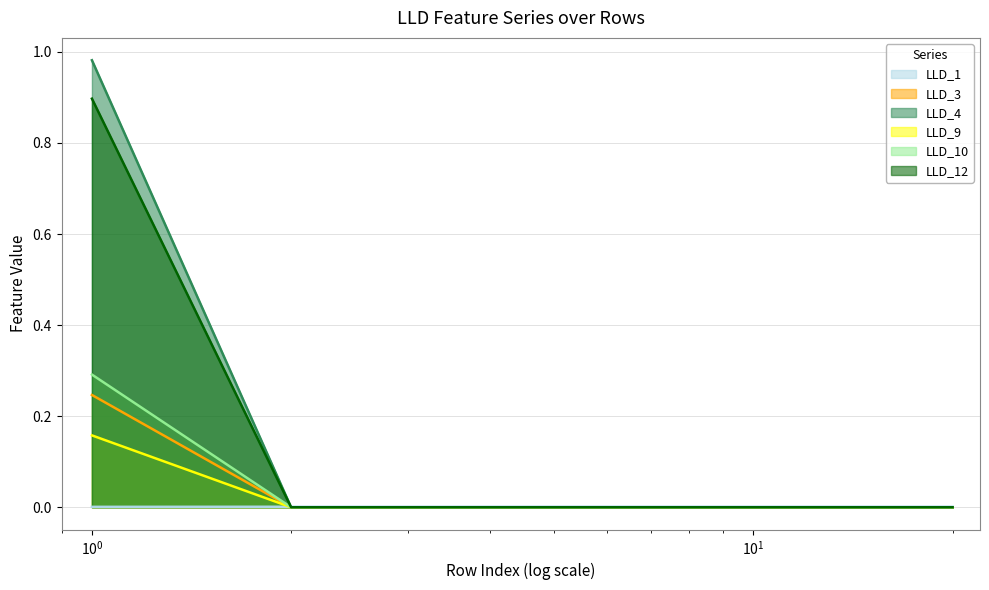

How many LLD_4 values are between 0 and 1?

20